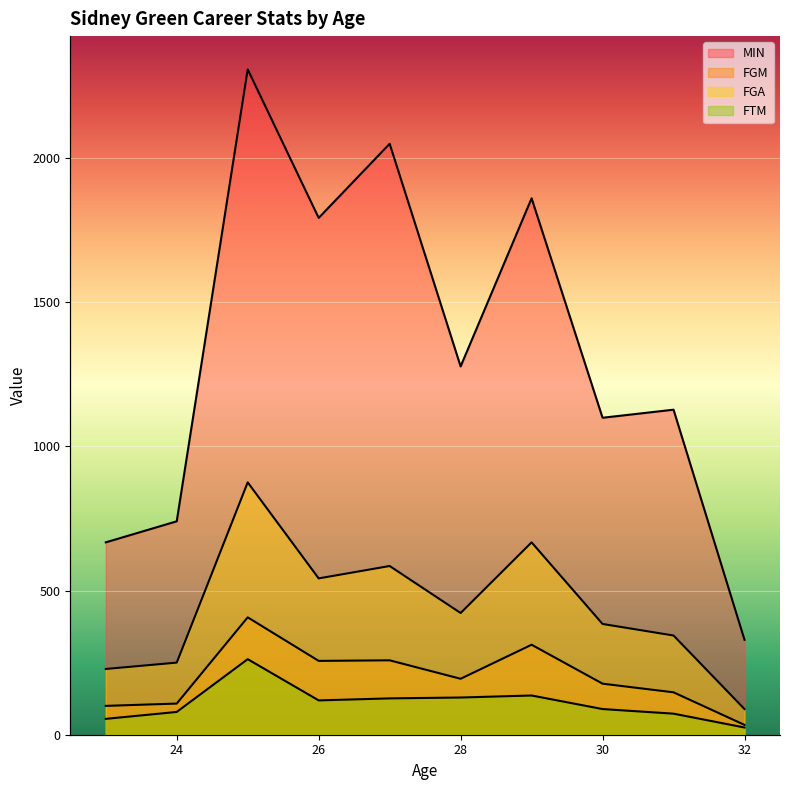

Where is FGM nearest to the value 220?

28